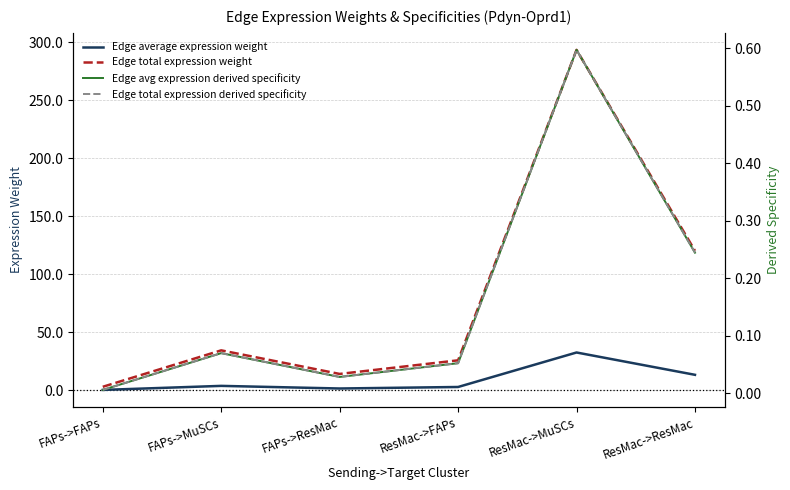

What is the sum of the Edge total expression weight values at FAPs->MuSCs and ResMac->FAPs?

60.3